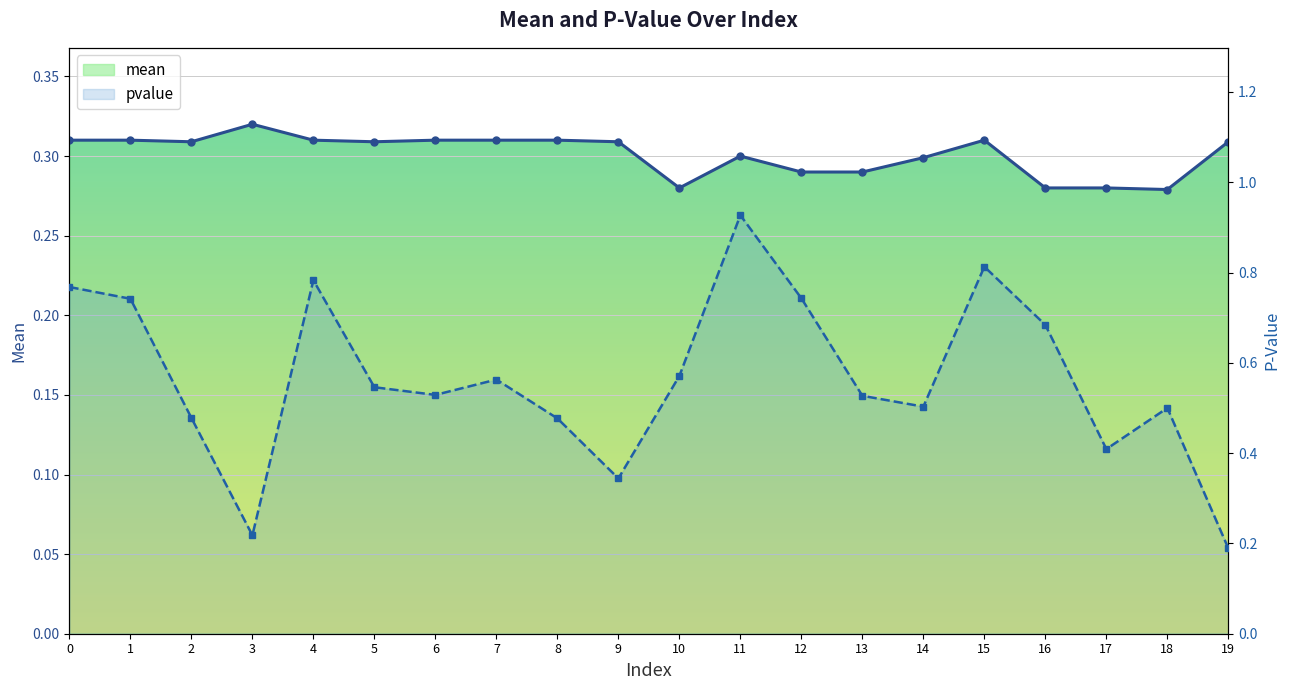

The pvalue series shows 0.7 at 16. True or false?

True